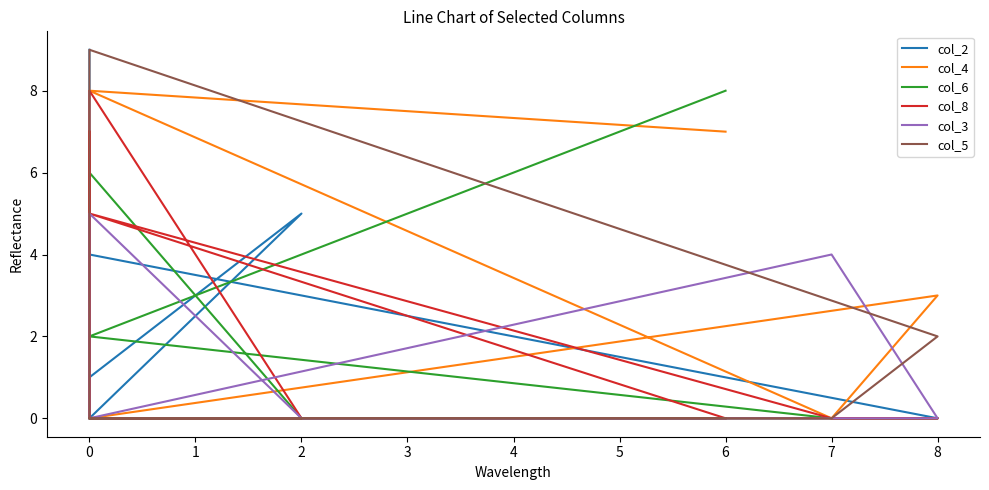

Count the number of categories in the chart.

9